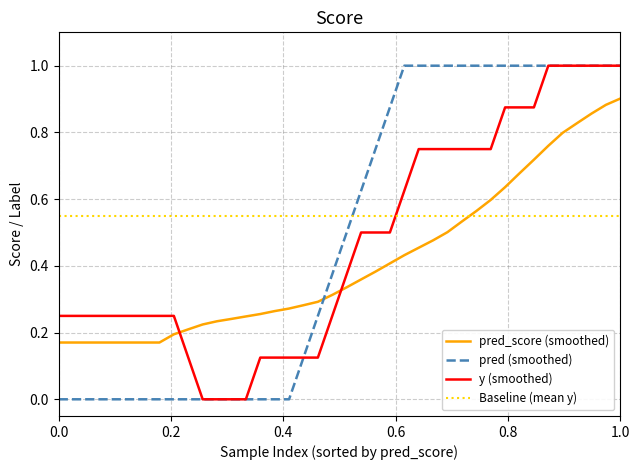

After their last crossing, which series has the higher values: pred (smoothed) or pred_score (smoothed)?

pred (smoothed)